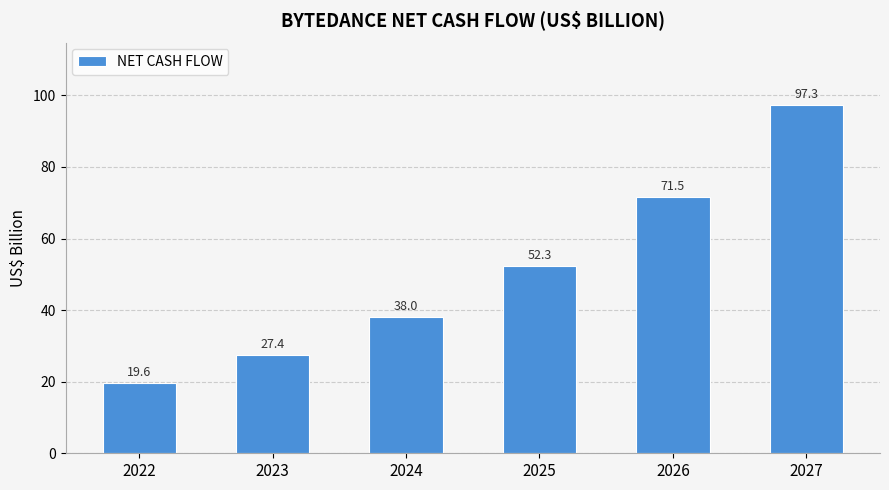

What is the minimum value shown in the chart?

19.6